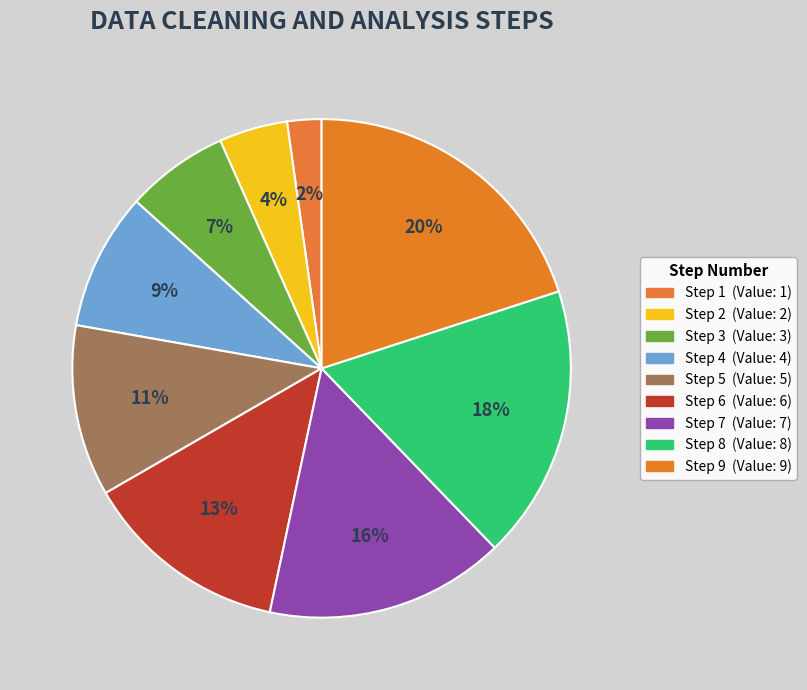

To the nearest percent, what portion does Step 9 represent?

20%